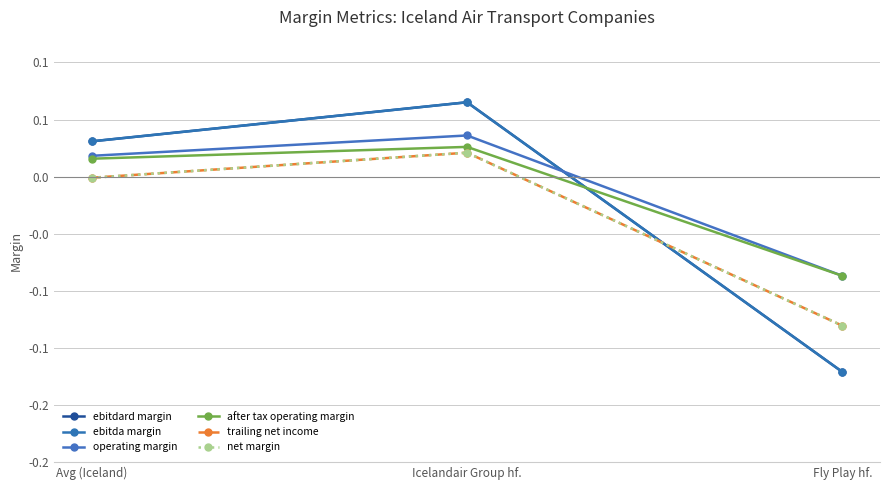

At which category is the sum across all series the highest?

Icelandair Group hf.